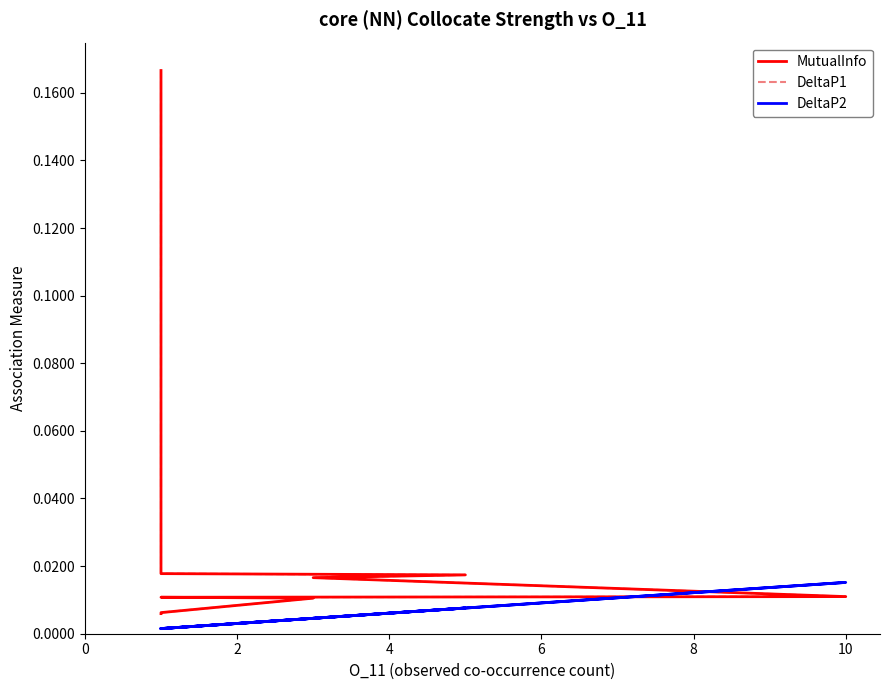

Reading right to left, extract all data points from this chart.

MutualInfo: 0.0	0.0	0.0	0.0	0.0	0.0	0.0	0.0	0.0	0.0	0.0	0.0	0.0	0.1	0.2
DeltaP1: 0.0	0.0	0.0	0.0	0.0	0.0	0.0	0.0	0.0	0.0	0.0	0.0	0.0	0.1	0.2
DeltaP2: 0.0	0.0	0.0	0.0	0.0	0.0	0.0	0.0	0.0	0.0	0.0	0.0	0.0	0.0	0.0